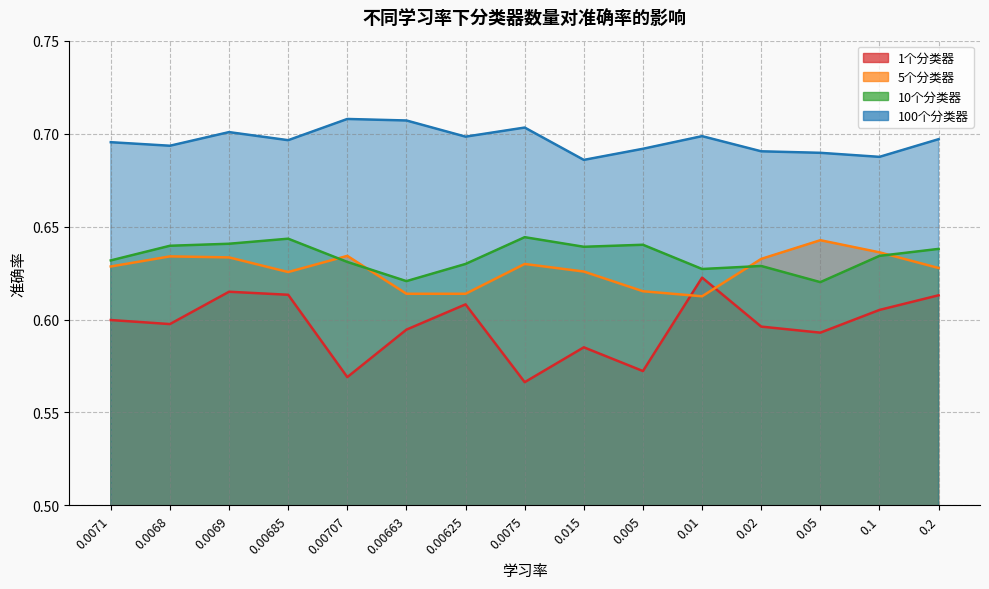

How many distinct data groups are displayed?

4